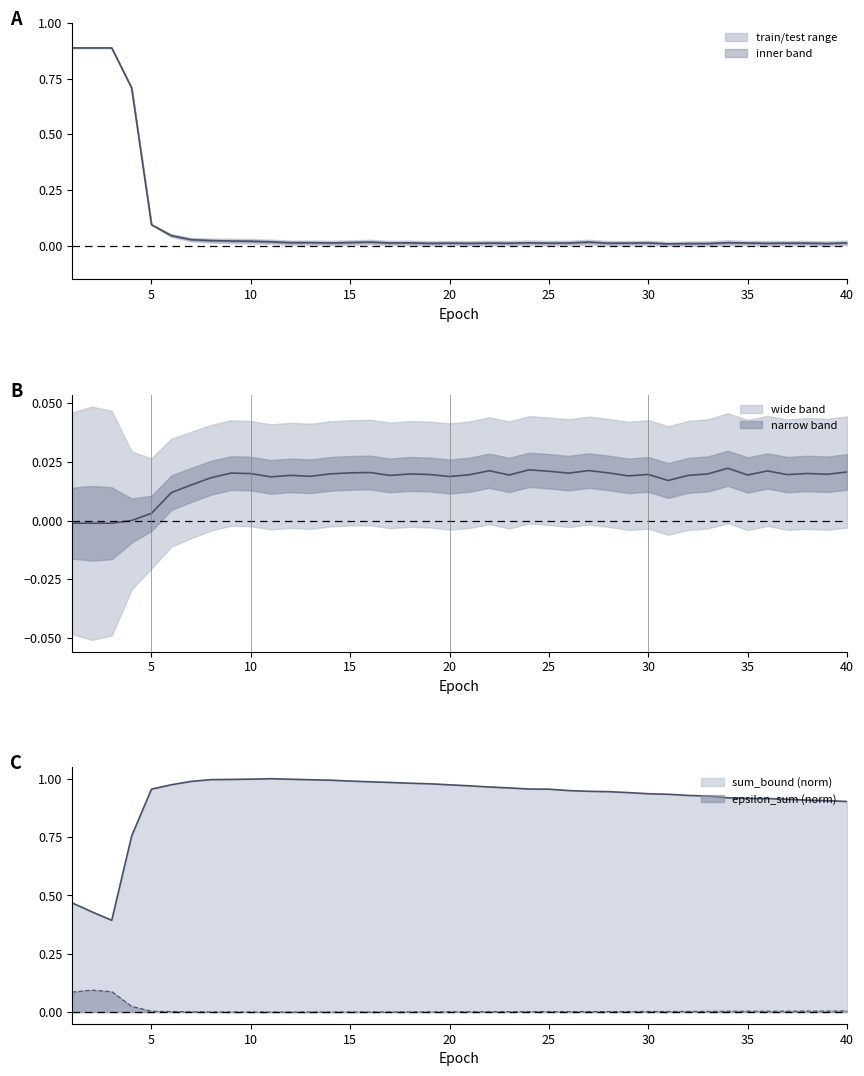

True or false: train_err and gap intersect in this chart.

True